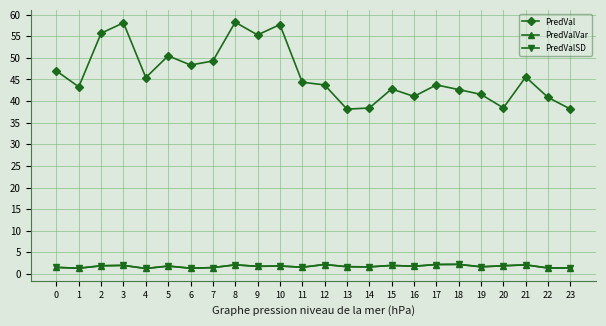

The value of PredVal at 3 is 81.8. True or false?

False